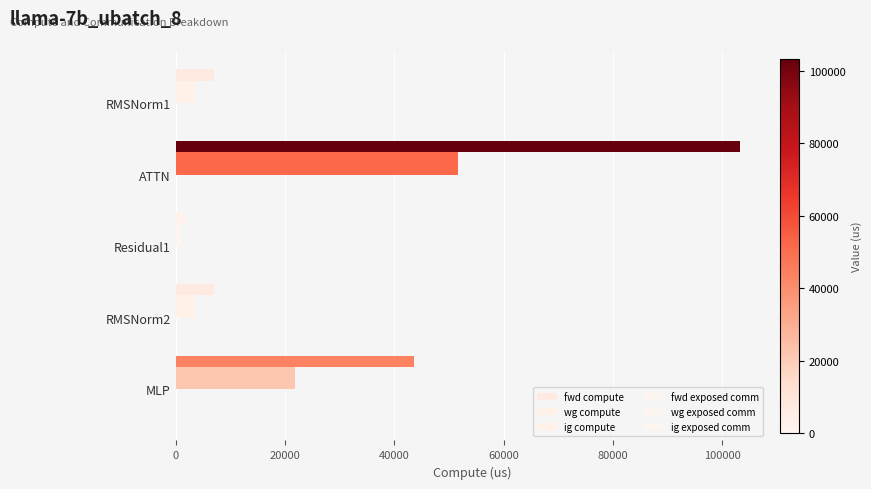

How many data points in wg compute are less than 3517?

1